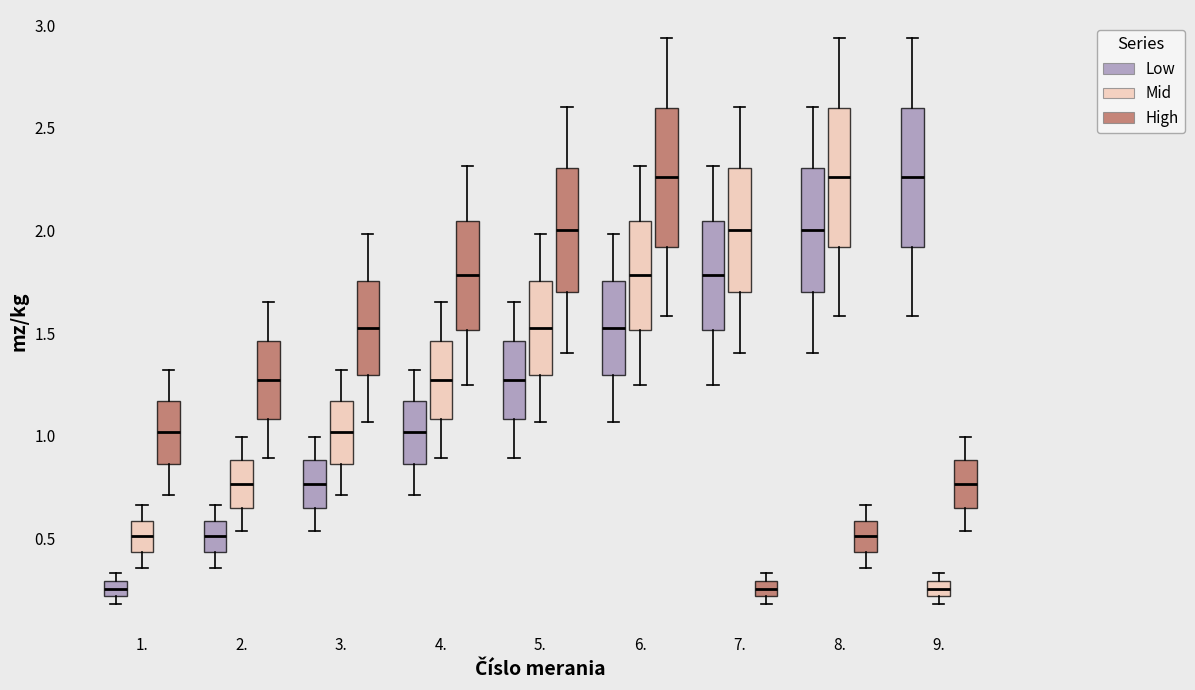

Where does the median line of the box for 7. (Mid) sit on the y-axis? The values are not printed on the chart, so give them approximately, as read against the axis.

2.00